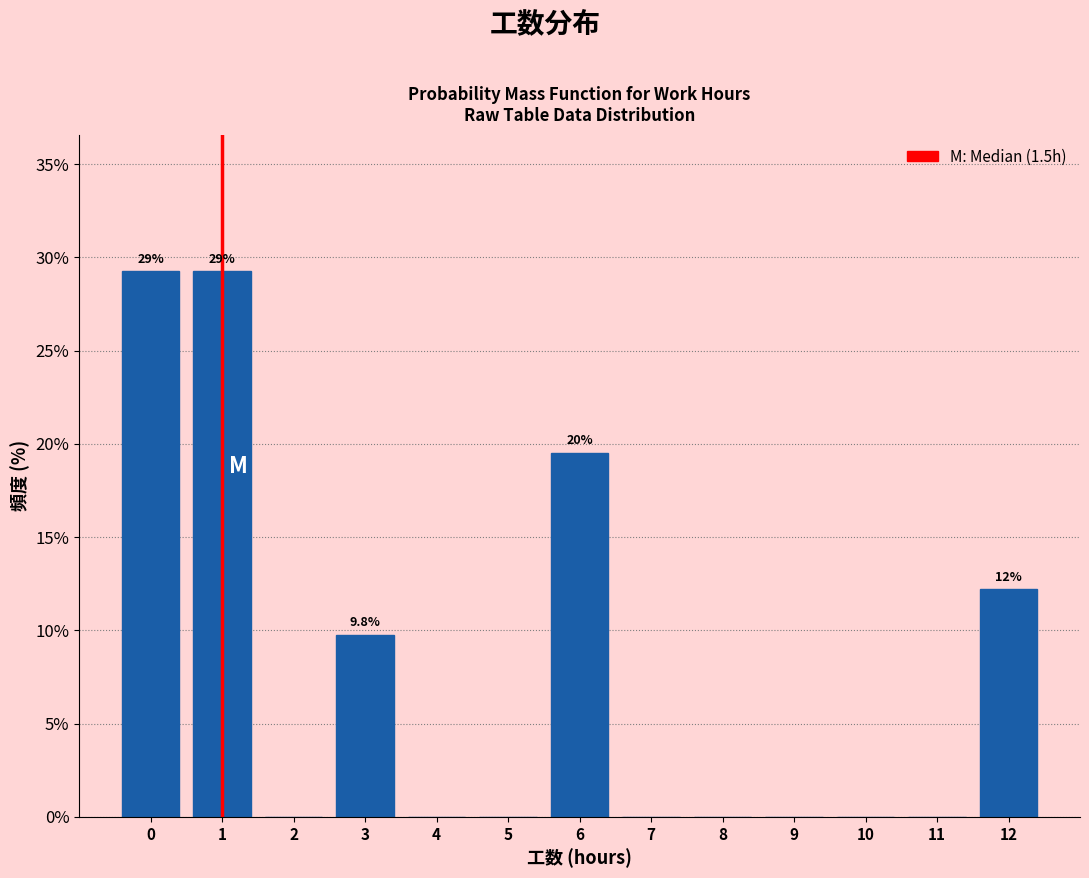

Reading left to right, extract all data points from this chart.

0=29.3	1=29.3	2=0.0	3=9.8	4=0.0	5=0.0	6=19.5	7=0.0	8=0.0	9=0.0	10=0.0	11=0.0	12=12.2